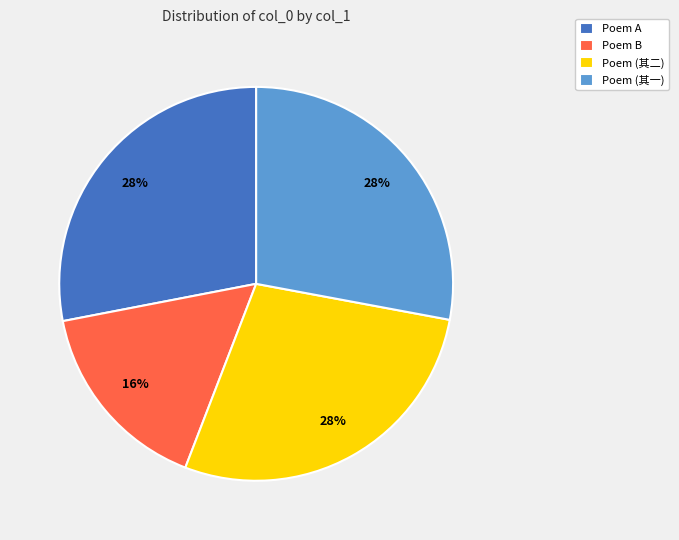

Is there any slice that represents more than half of the pie?

No